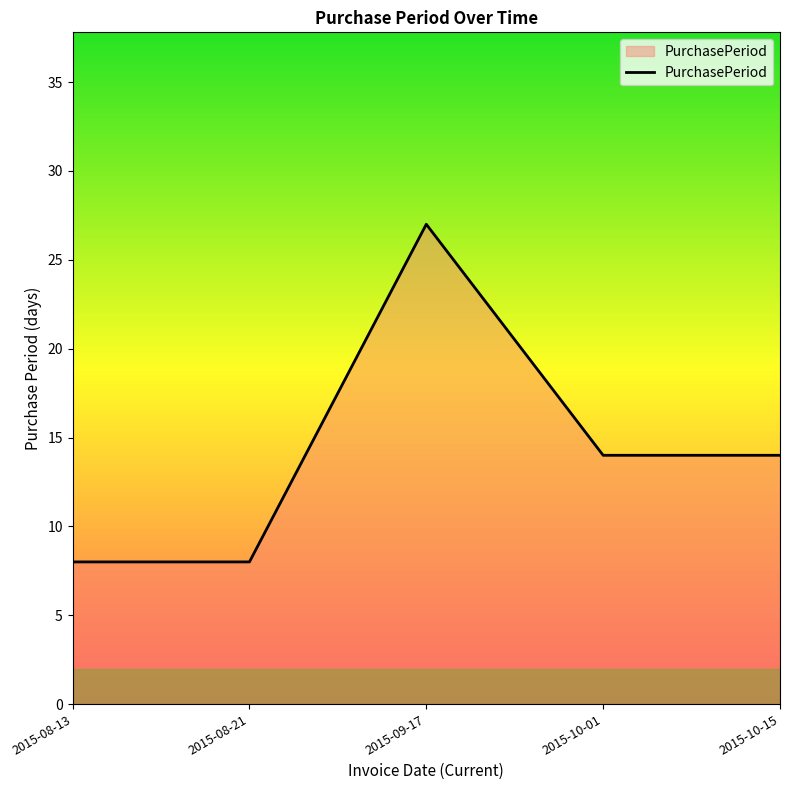

What position from the left is 2015-08-13?

1